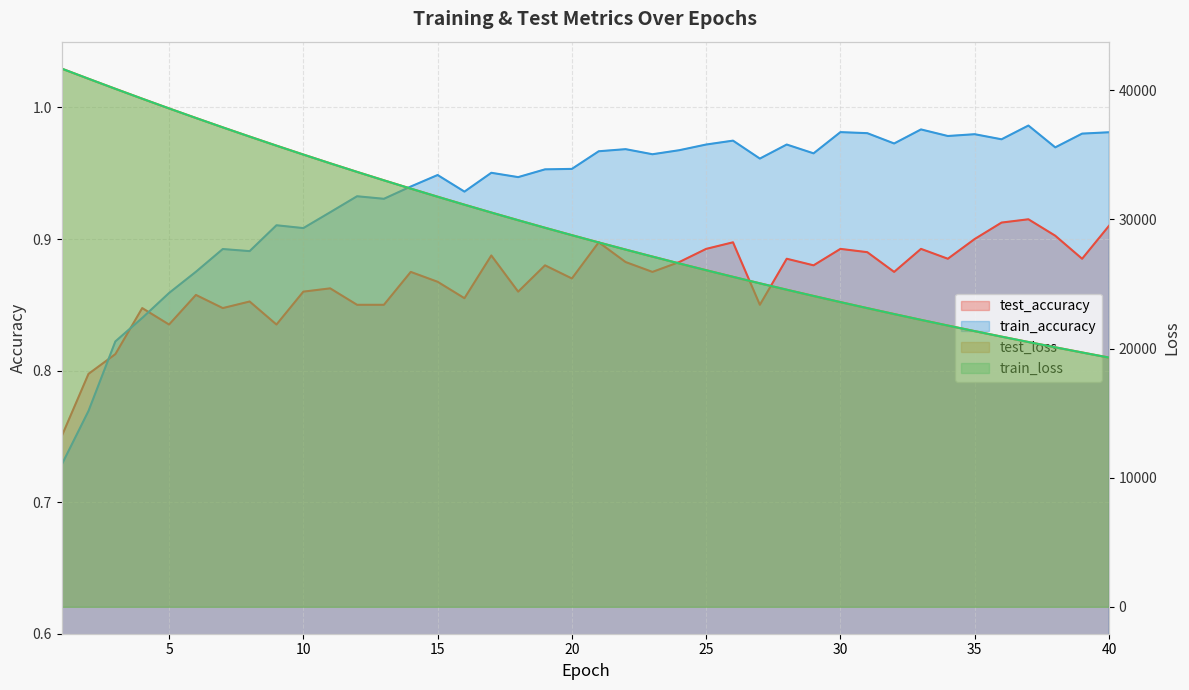

Which series has the largest total across all categories?

test_loss